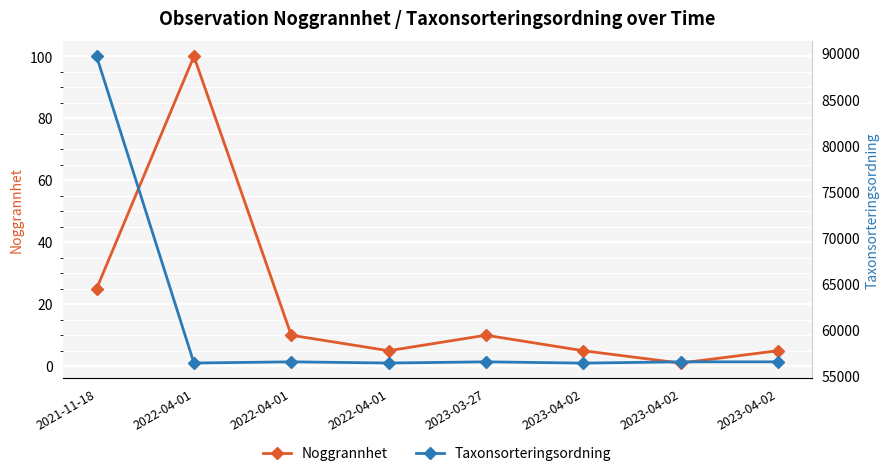

Rank the series by their maximum value, from highest to lowest.

Taxonsorteringsordning, Noggrannhet